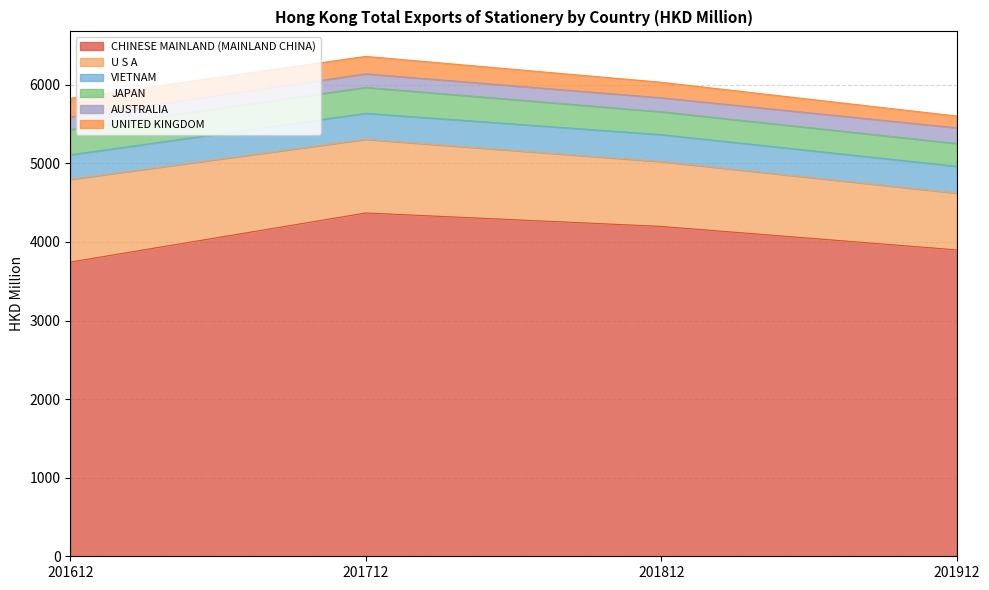

Reading right to left, extract all data points from this chart.

CHINESE MAINLAND (MAINLAND CHINA): 201912=3898.4	201812=4197.1	201712=4367.9	201612=3743.4
U S A: 201912=723.1	201812=825.3	201712=937.9	201612=1053.7
VIETNAM: 201912=340.7	201812=342.9	201712=330.1	201612=311.0
JAPAN: 201912=290.2	201812=290.9	201712=330.2	201612=322.2
AUSTRALIA: 201912=199.5	201812=178.0	201712=172.5	201612=160.8
UNITED KINGDOM: 201912=149.3	201812=197.1	201712=222.0	201612=235.8